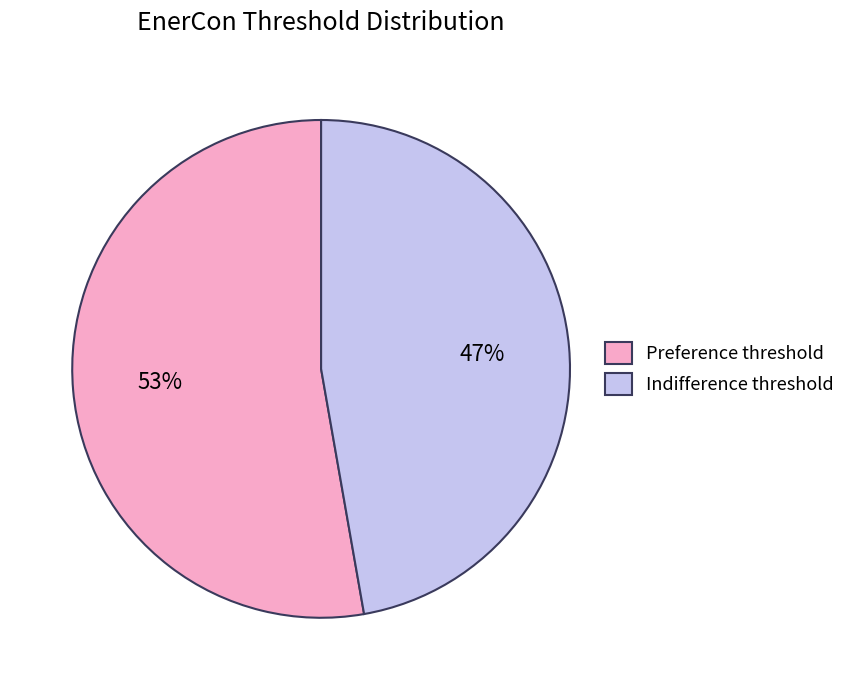

Rank the categories by value from lowest to highest.

Indifference threshold, Preference threshold